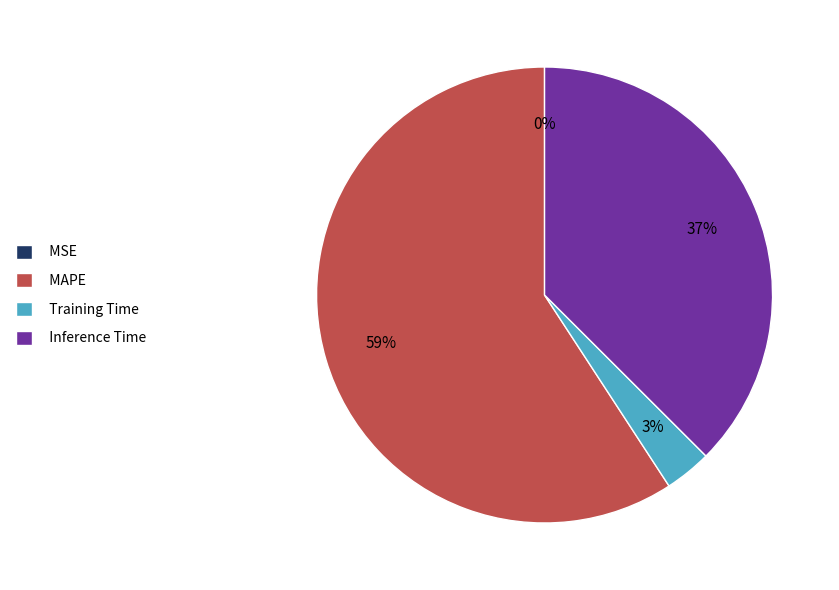

To the nearest percent, what is the combined percentage of Training Time and MAPE?

63%